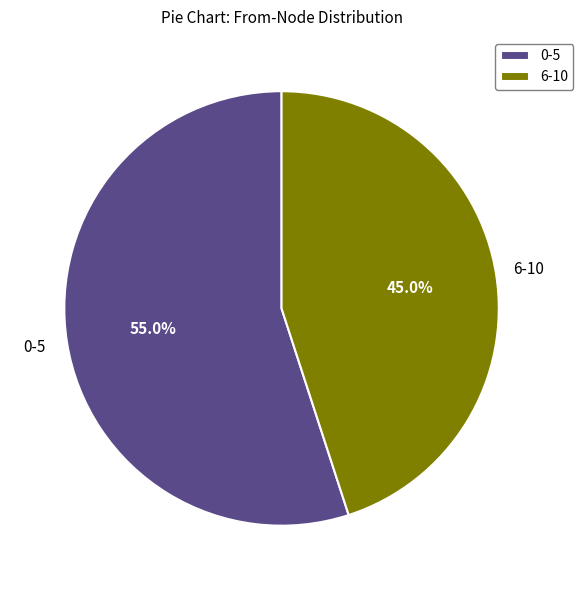

Which slice is the smallest?

6-10